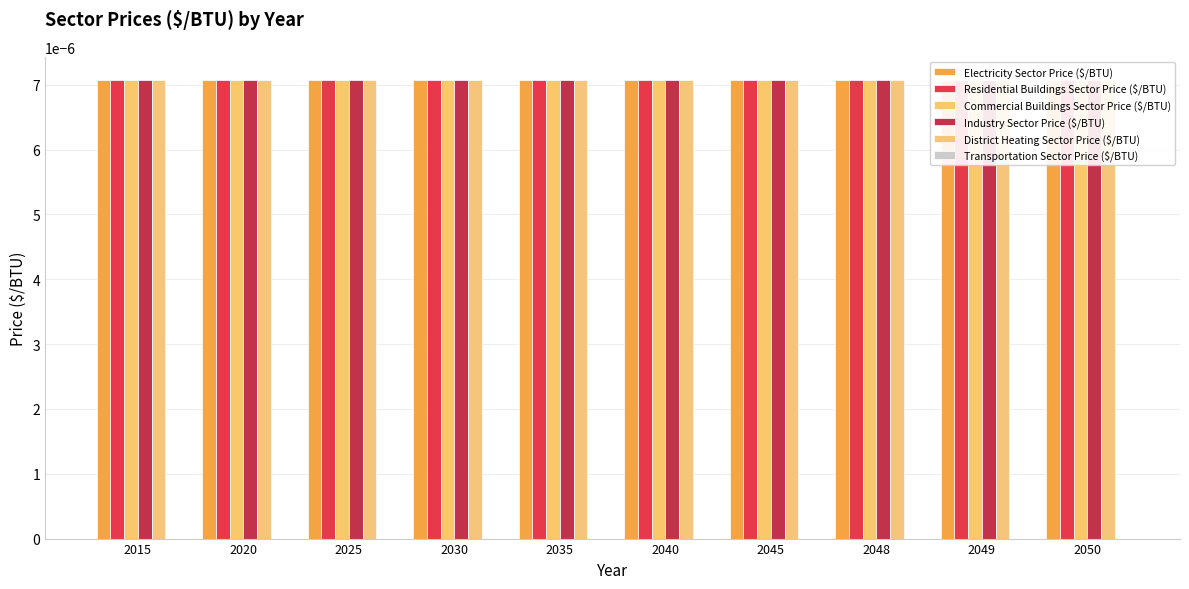

What are all the series names shown in the legend?

Electricity Sector Price ($/BTU), Residential Buildings Sector Price ($/BTU), Commercial Buildings Sector Price ($/BTU), Industry Sector Price ($/BTU), District Heating Sector Price ($/BTU), Transportation Sector Price ($/BTU)